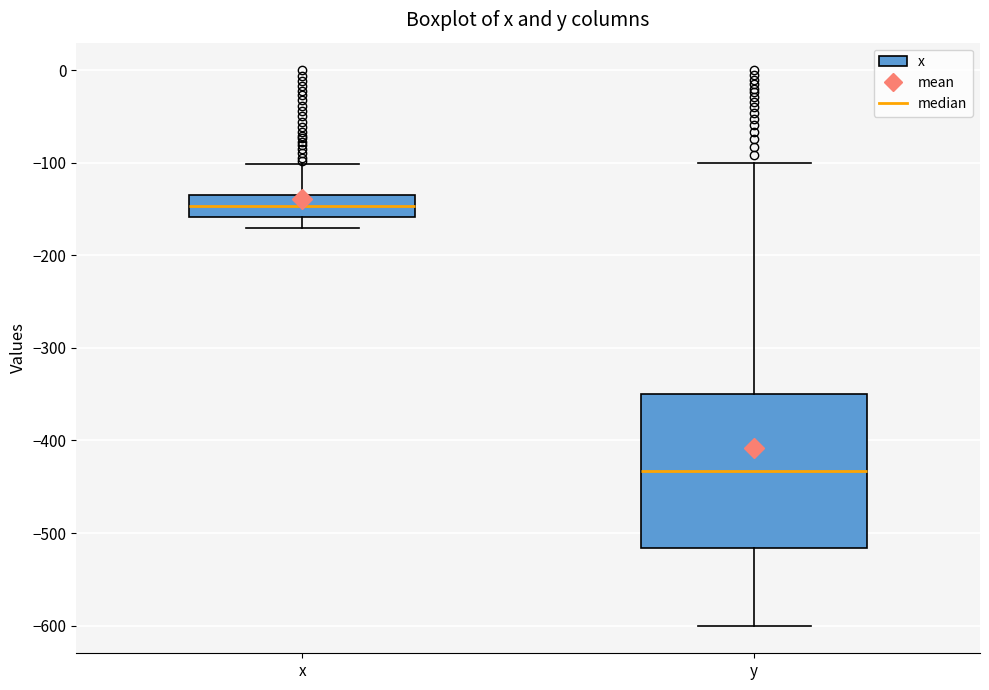

Reading left to right, transcribe this box plot: for each box, give where its median line is, the range the box spans, and where its two whiskers end, as read against the y-axis. The values are not printed on the chart, so give them approximately, as read against the axis.

x: median -150, box -160 to -130, whiskers -170 to -100
y: median -430, box -520 to -350, whiskers -600 to -100